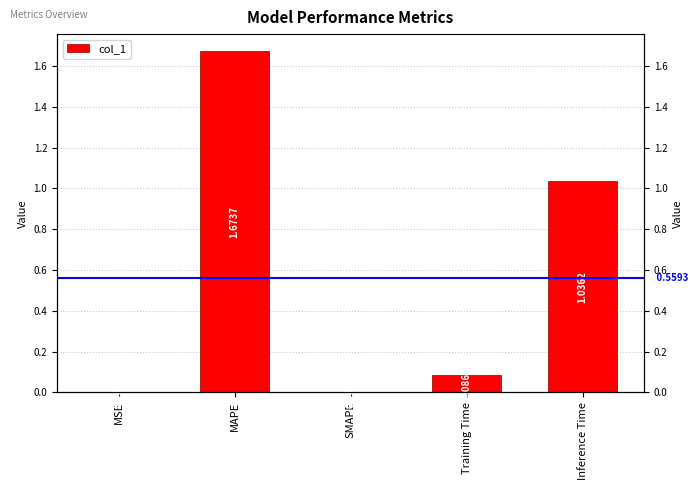

List the labels in order of value, smallest first.

SMAPE, MSE, Training Time, Inference Time, MAPE